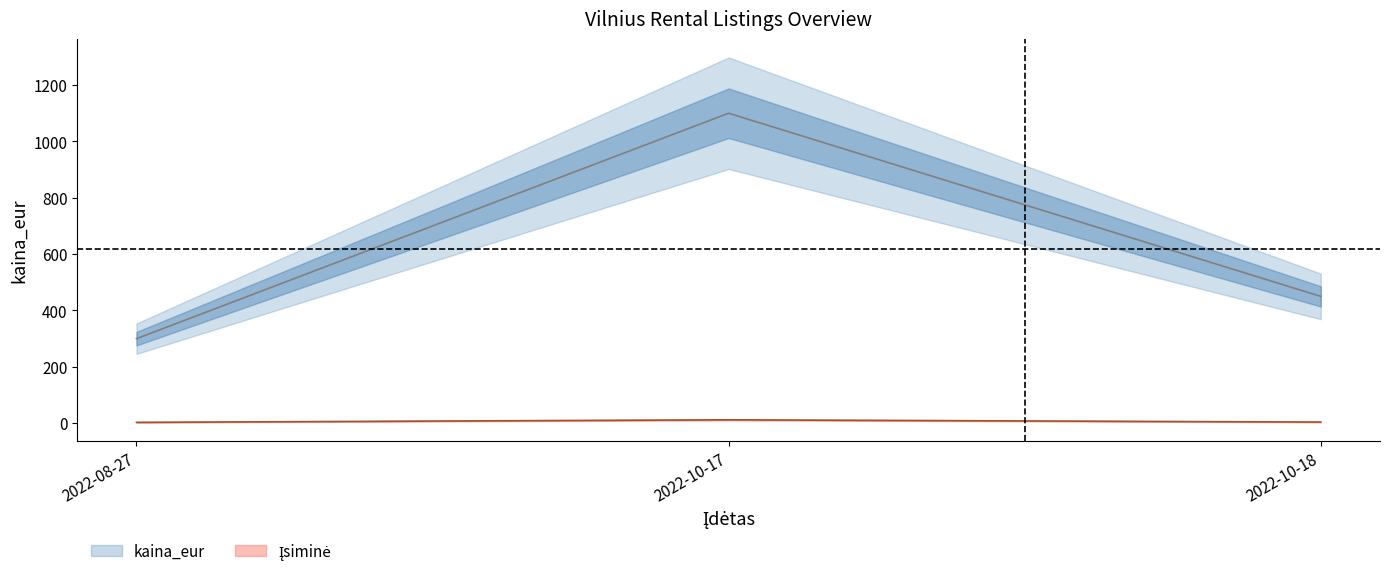

Reading right to left, transcribe all the data shown in this chart.

kaina_eur (centre): 2022-10-18=450	2022-10-17=1100	2022-08-27=300
Įsiminė (centre): 2022-10-18=4	2022-10-17=12	2022-08-27=3